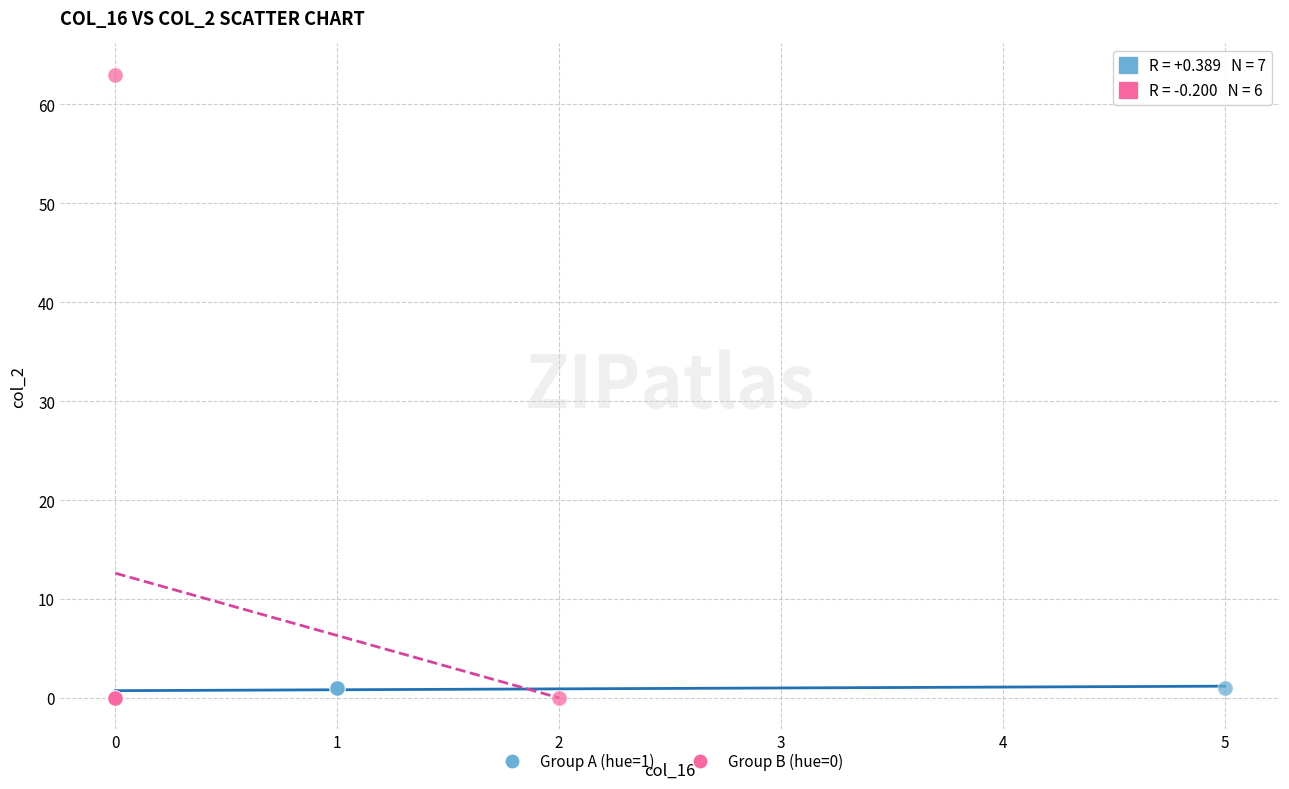

Which series has the largest Y range (max minus min)?

Group B (hue=0)